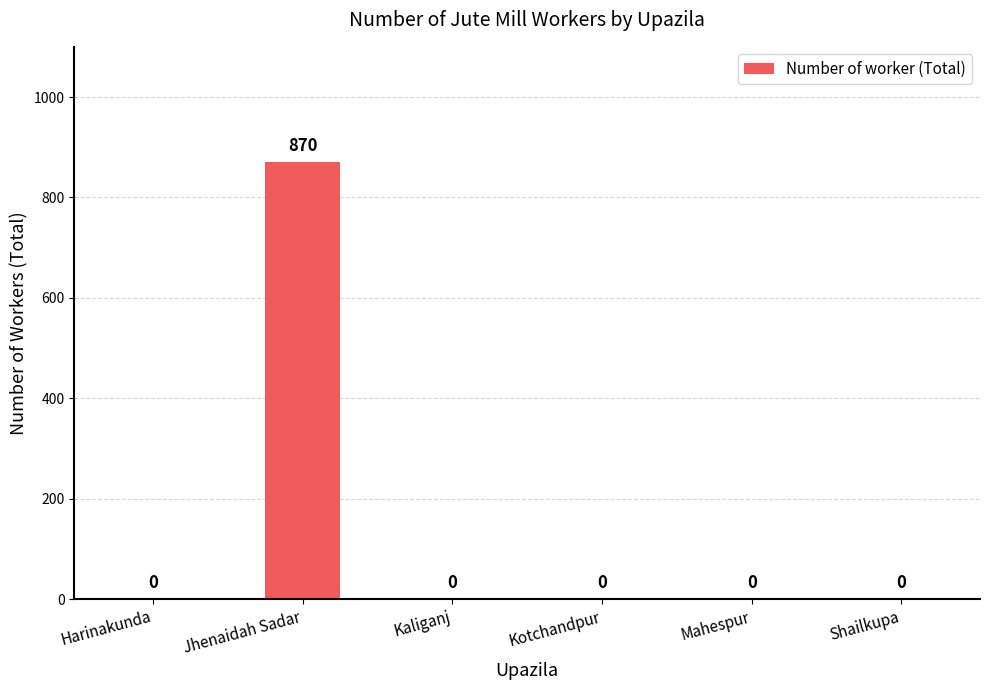

What is the change in value from Jhenaidah Sadar to Mahespur?

-870